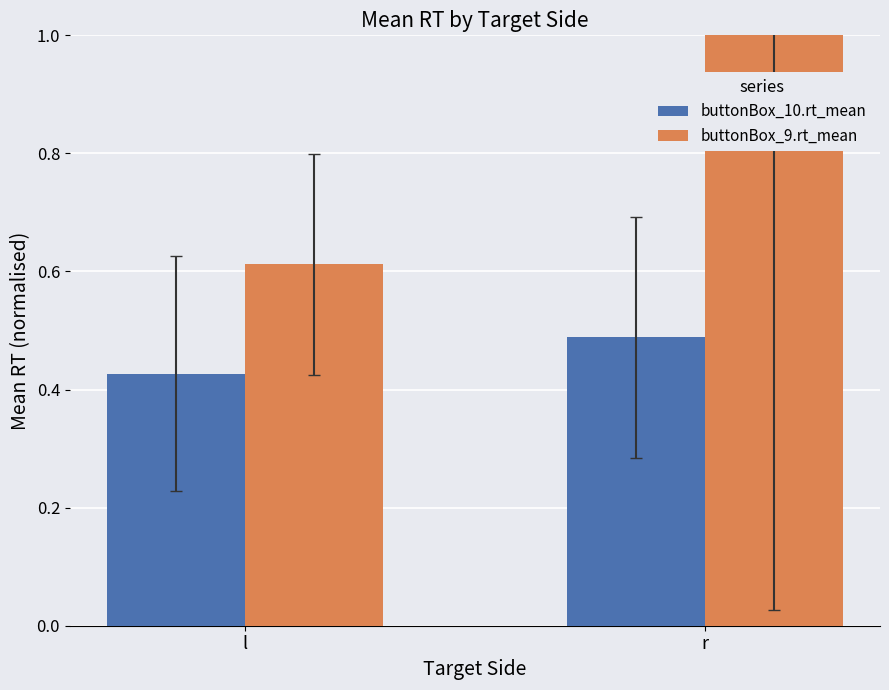

True or false: buttonBox_9.rt_mean has a value of 0.9 at l.

False